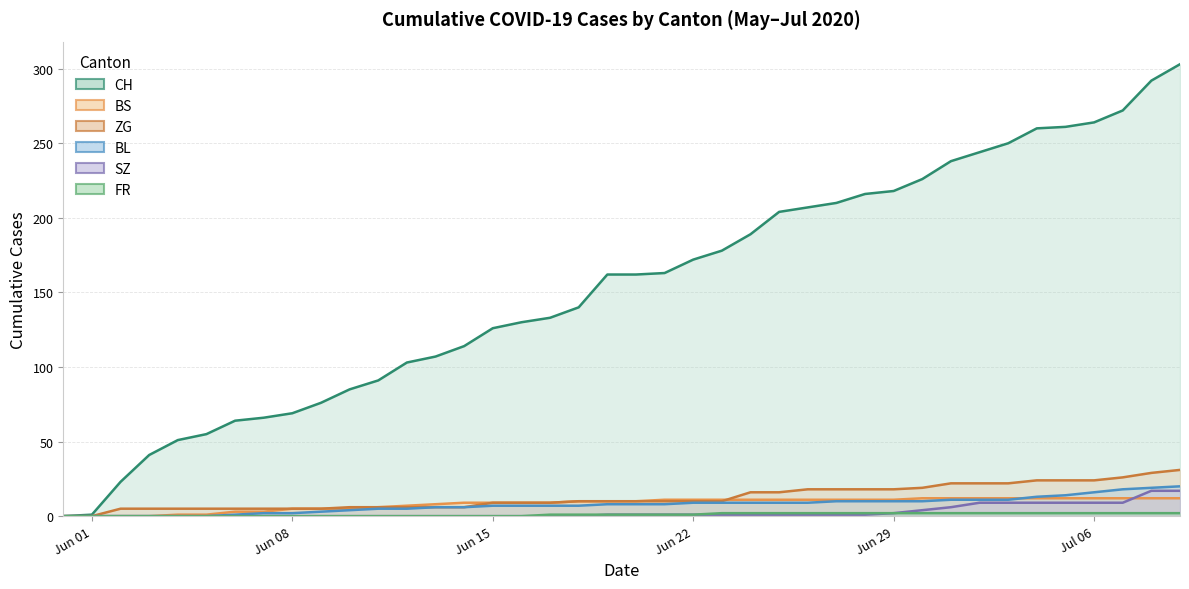

How many categories are shown in the chart?

40